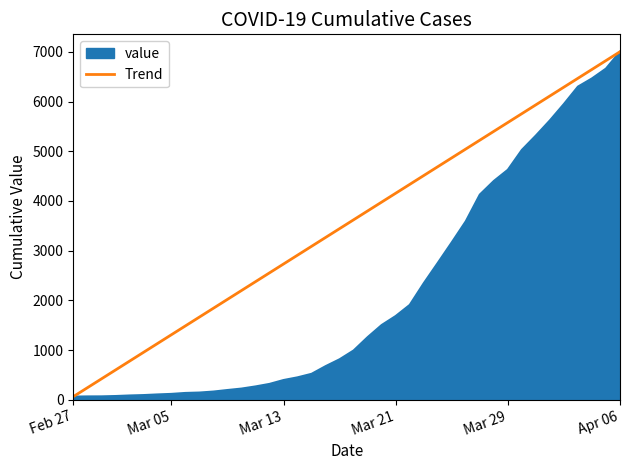

Which series has the largest total across all categories?

Trend